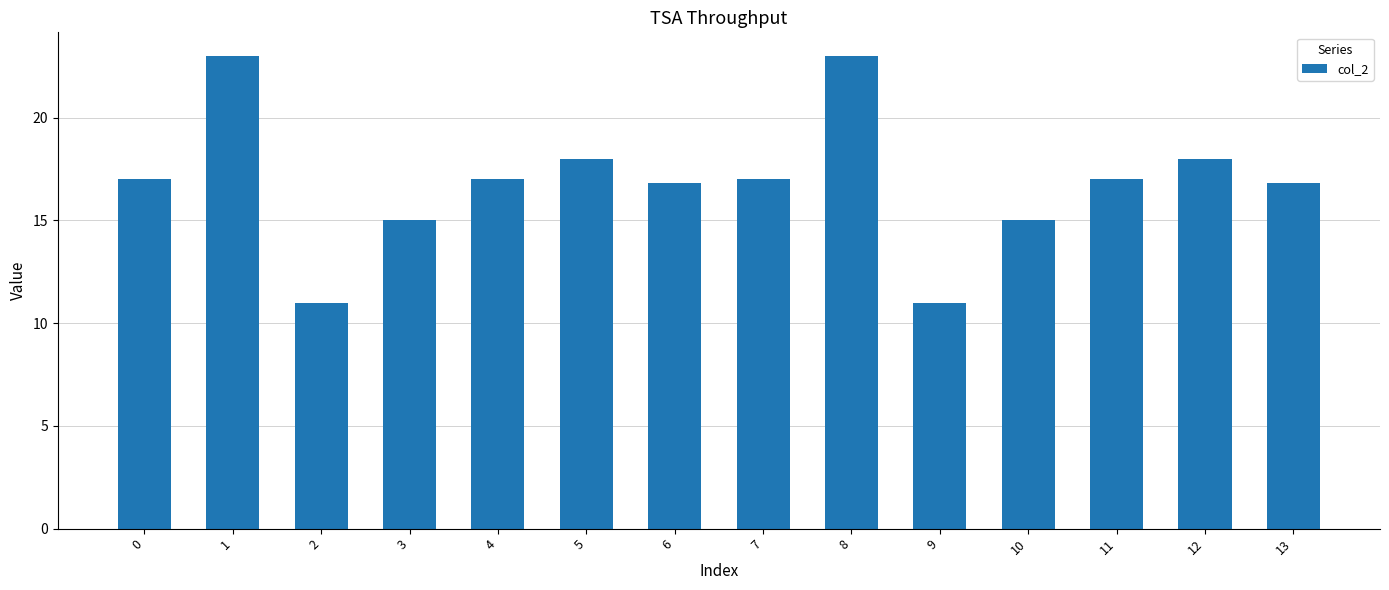

What is the value of the 8th bar from the left?

17.0